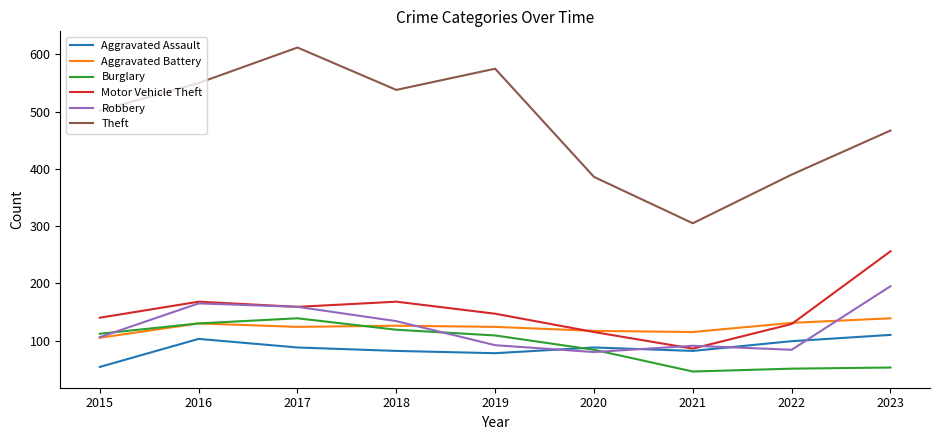

Which category has the lowest value in the Aggravated Battery series?

2015